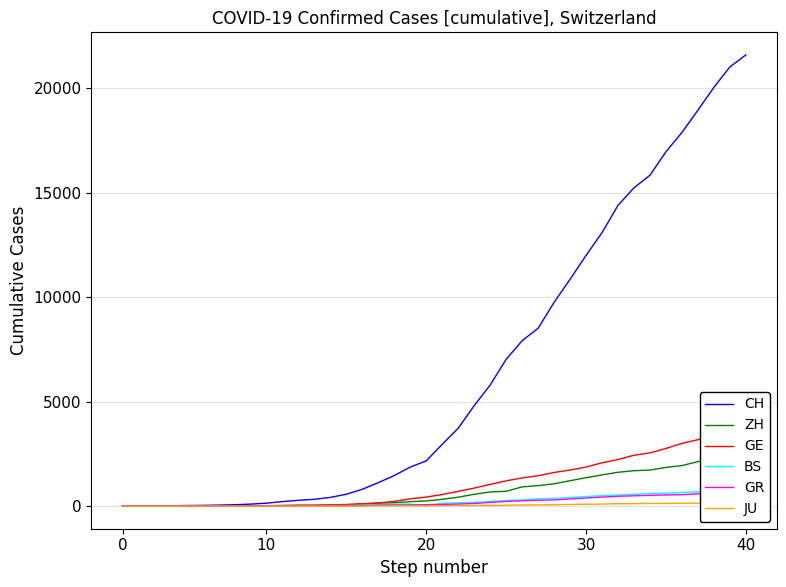

What is the difference between the second highest and second lowest values in the BS series?

754